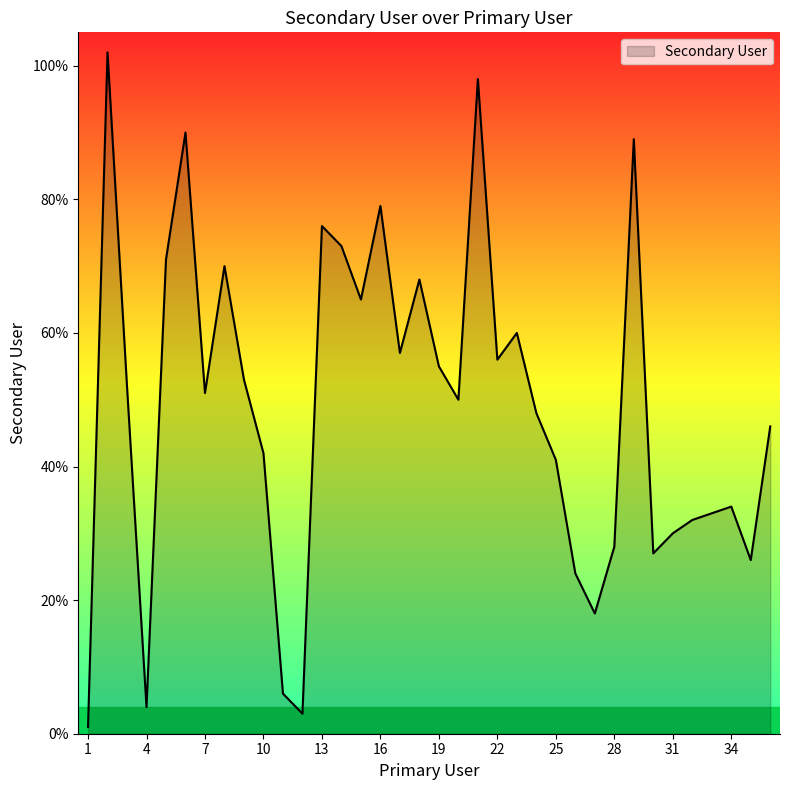

What is the greatest value displayed?

102